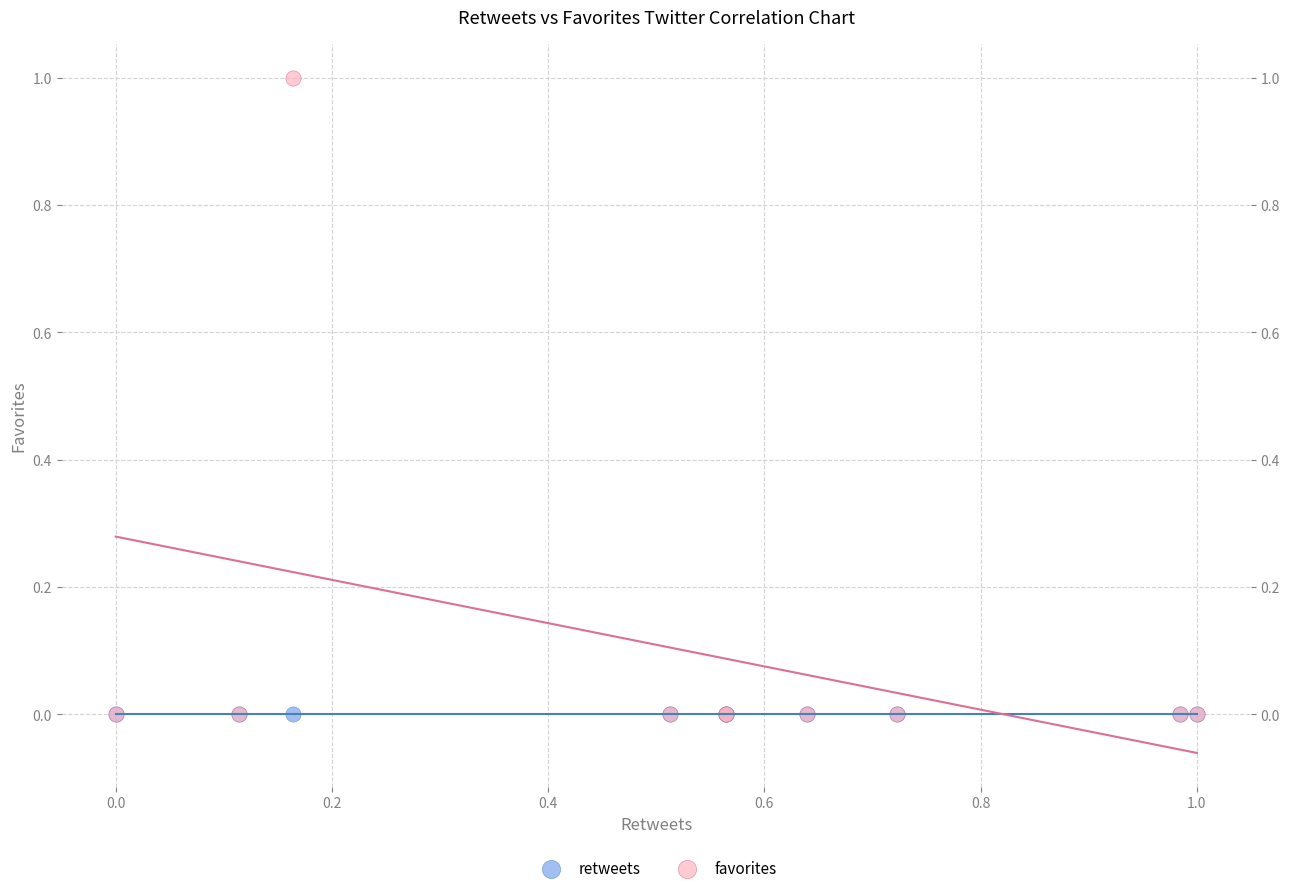

What are all the series names shown in the legend?

retweets, favorites